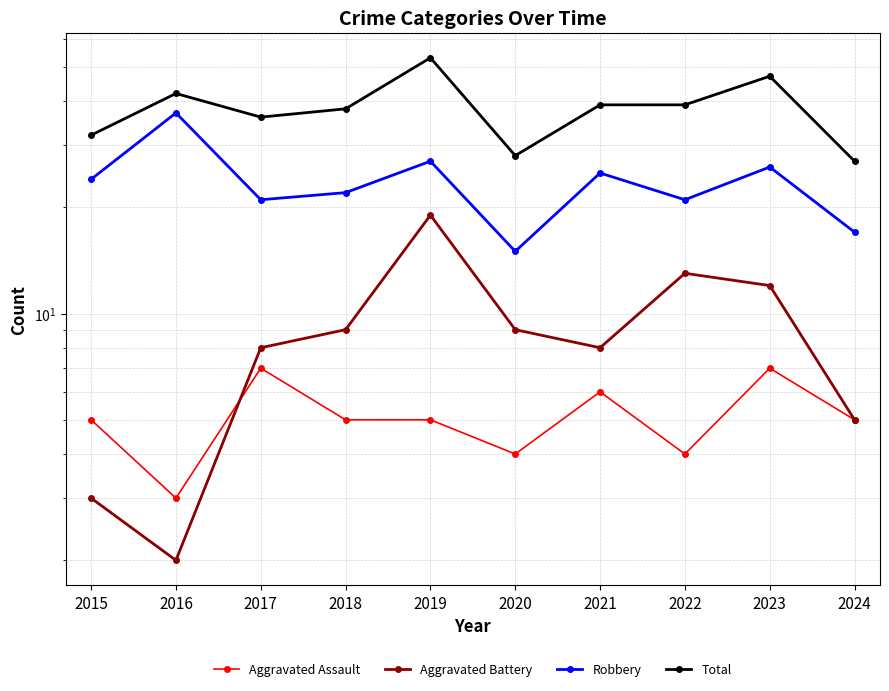

What is the sum of the Total values at 2022 and 2015?

71